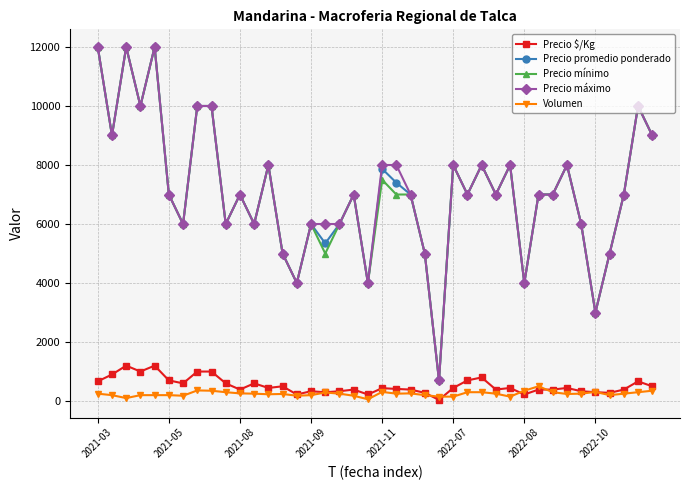

True or false: Precio mínimo and Precio $/Kg cross at least once.

False